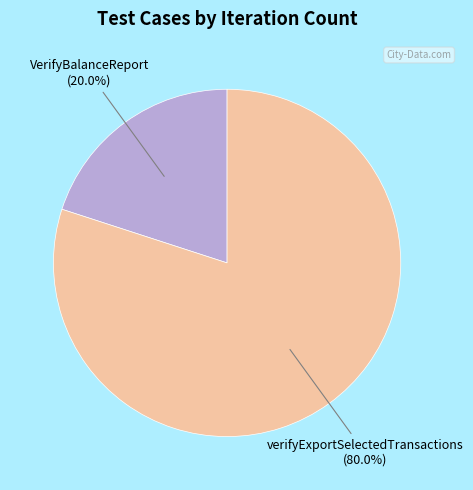

Is there any slice that represents more than half of the pie?

Yes